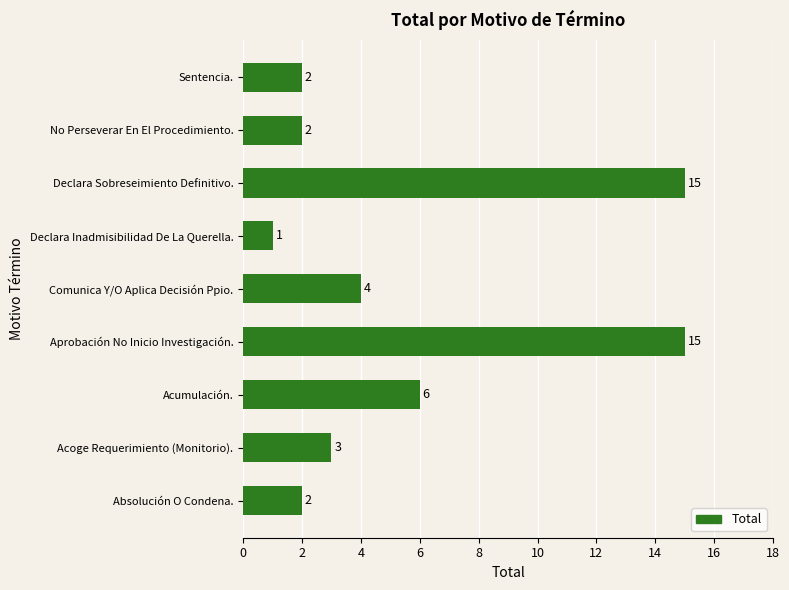

Which has a higher value, Comunica Y/O Aplica Decisión Ppio. or Acoge Requerimiento (Monitorio).?

Comunica Y/O Aplica Decisión Ppio.